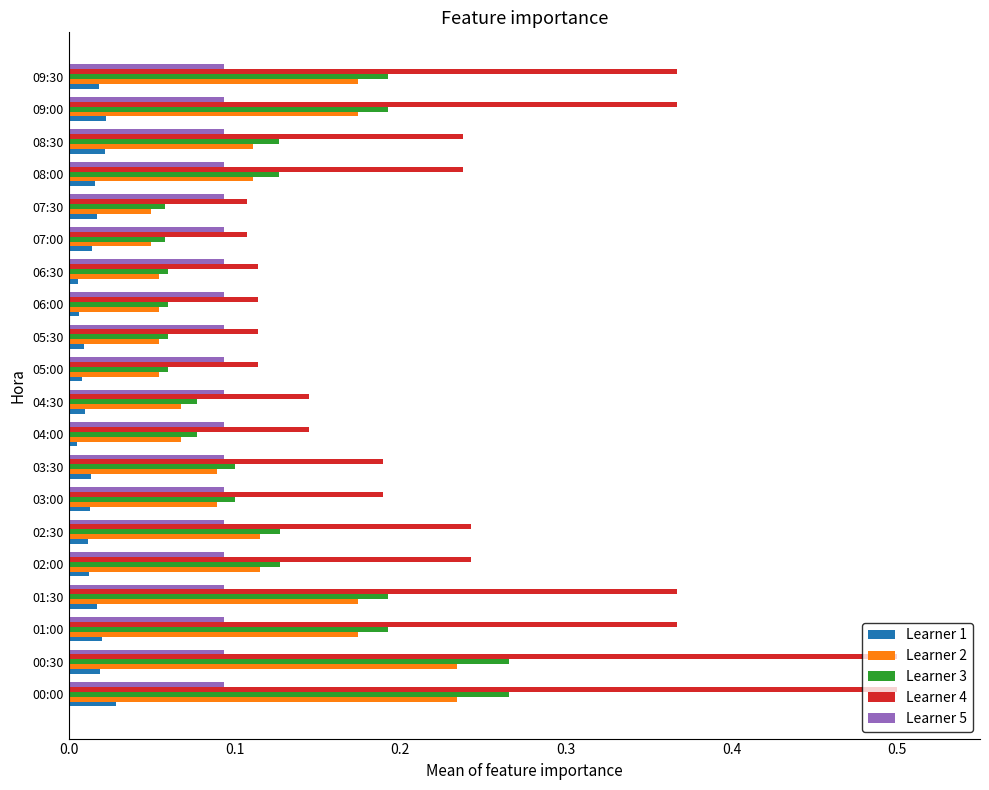

Is the value of Learner 3 at 03:00 greater than the value of Learner 2 at 02:00?

No